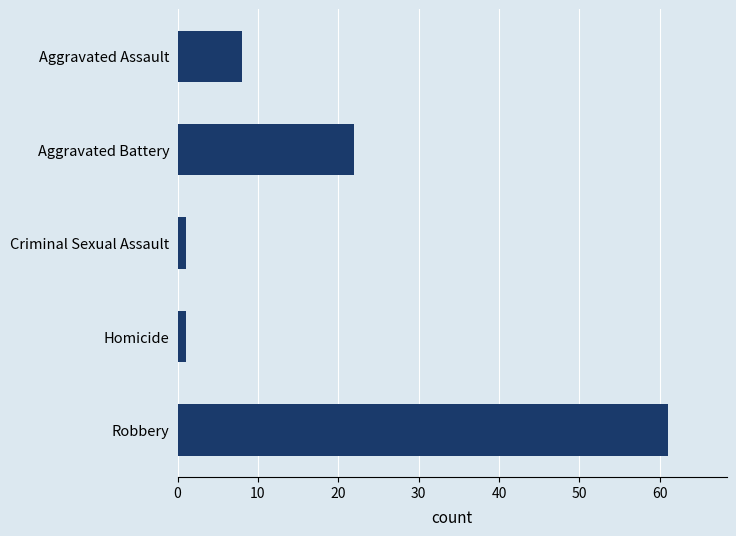

What is the difference between the maximum and minimum values?

60